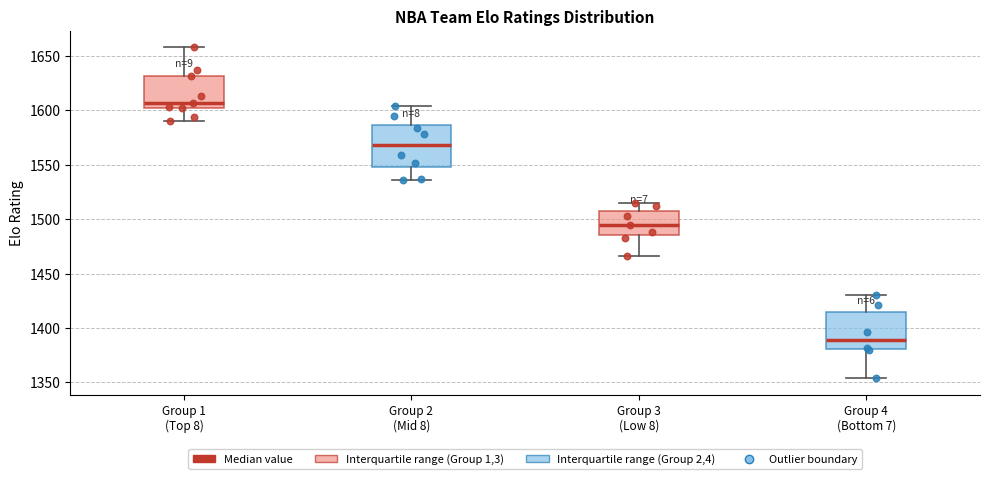

Where does the upper whisker of the box for Group 1 (Top 8) end on the y-axis? The values are not printed on the chart, so give them approximately, as read against the axis.

1660